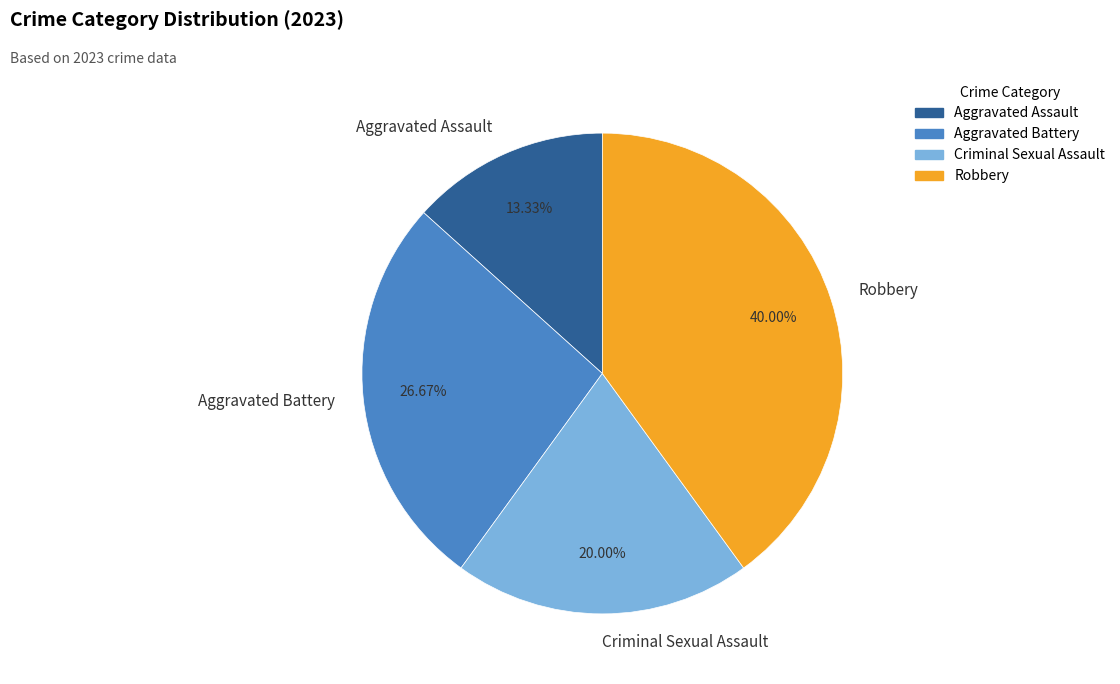

Combined, what portion of the pie is Aggravated Battery and Aggravated Assault?

40.0%